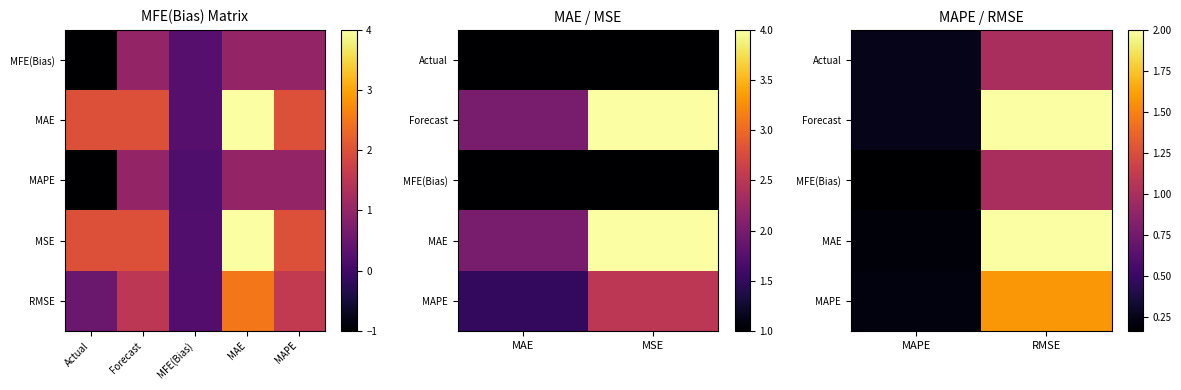

True or false: MAE has a value of 3.0 at RMSE.

False